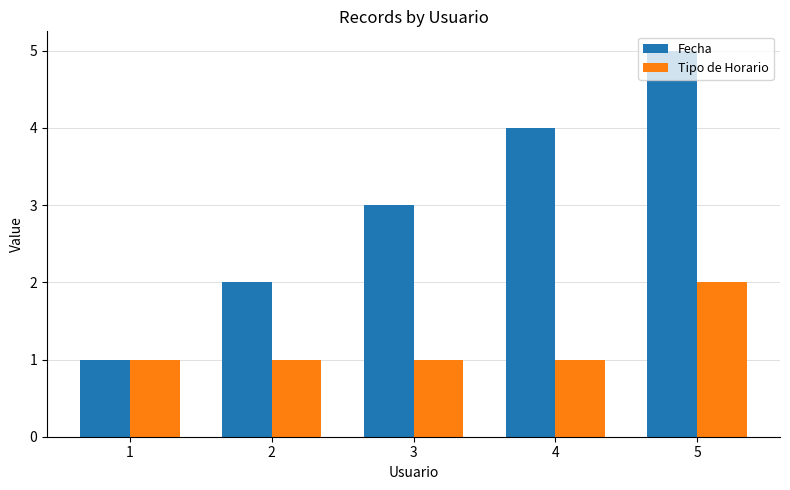

What is the value of the Fecha bar at the 5th from the left?

5